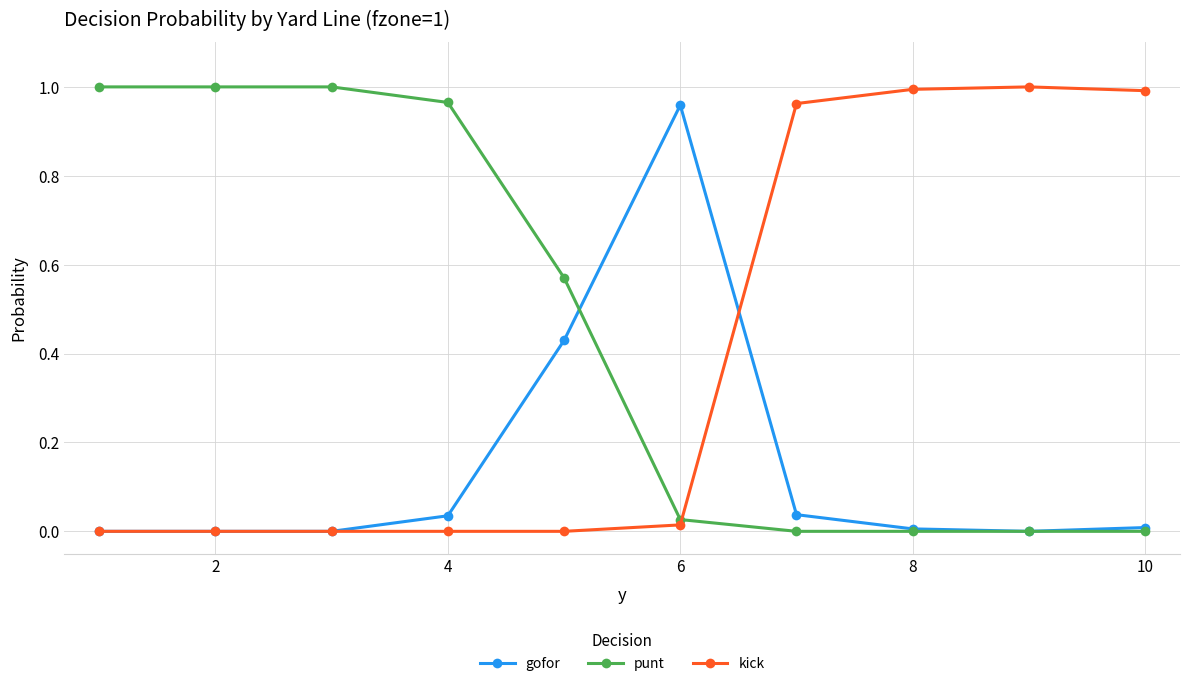

List the series in order of their overall mean, highest first.

punt, kick, gofor